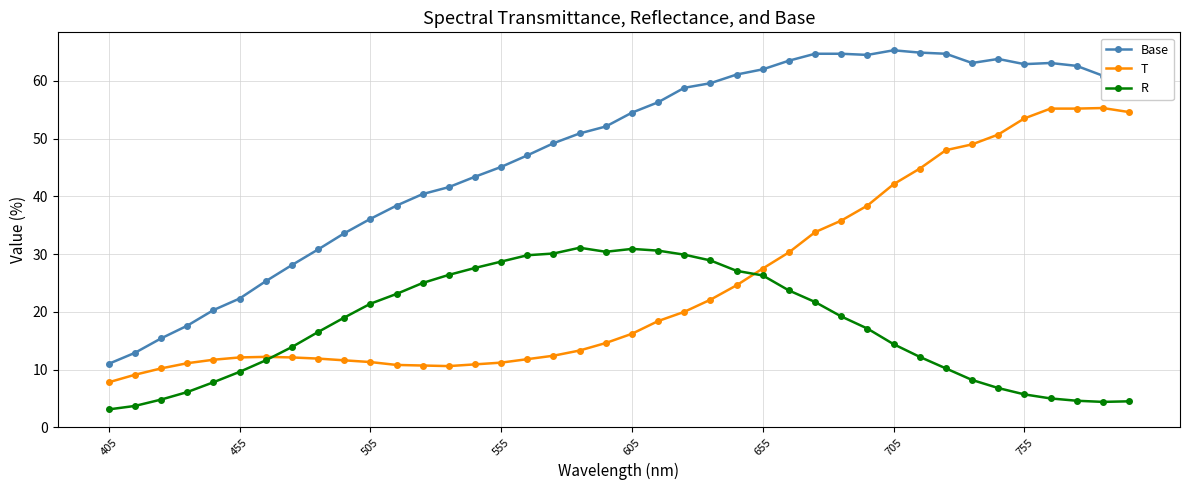

Which series has the widest spread of values?

Base